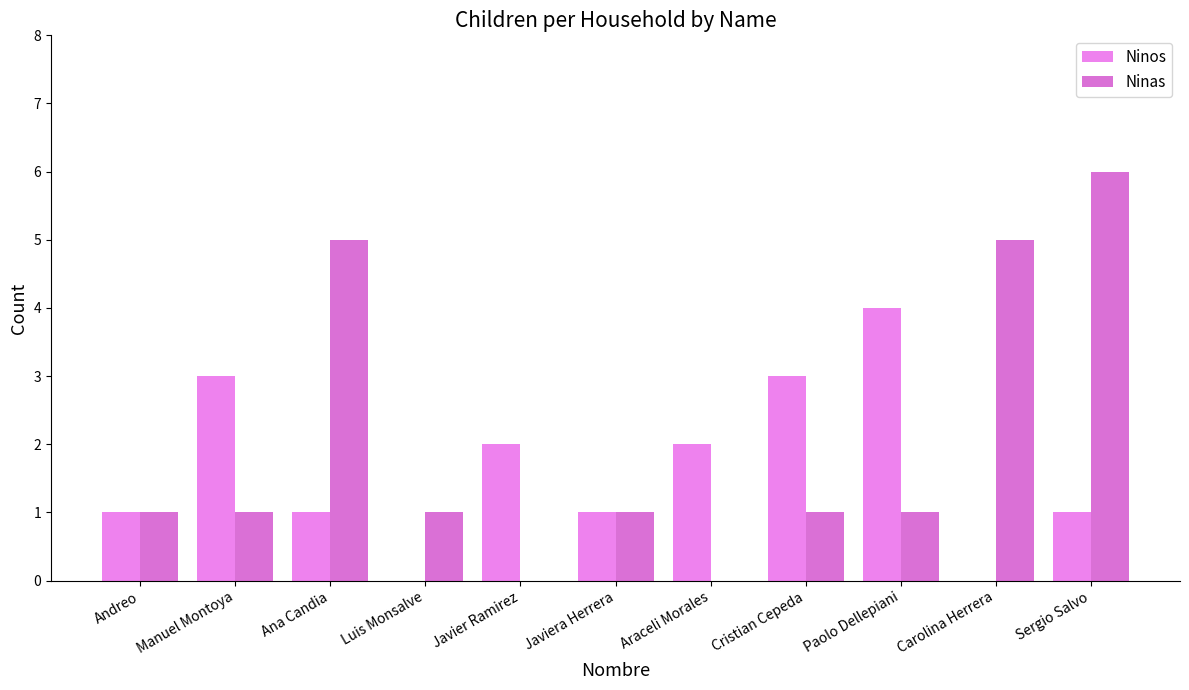

Reading right to left, extract all data points from this chart.

Ninos: Sergio Salvo=1	Carolina Herrera=0	Paolo Dellepiani=4	Cristian Cepeda=3	Araceli Morales=2	Javiera Herrera=1	Javier Ramirez=2	Luis Monsalve=0	Ana Candia=1	Manuel Montoya=3	Andreo=1
Ninas: Sergio Salvo=6	Carolina Herrera=5	Paolo Dellepiani=1	Cristian Cepeda=1	Araceli Morales=0	Javiera Herrera=1	Javier Ramirez=0	Luis Monsalve=1	Ana Candia=5	Manuel Montoya=1	Andreo=1